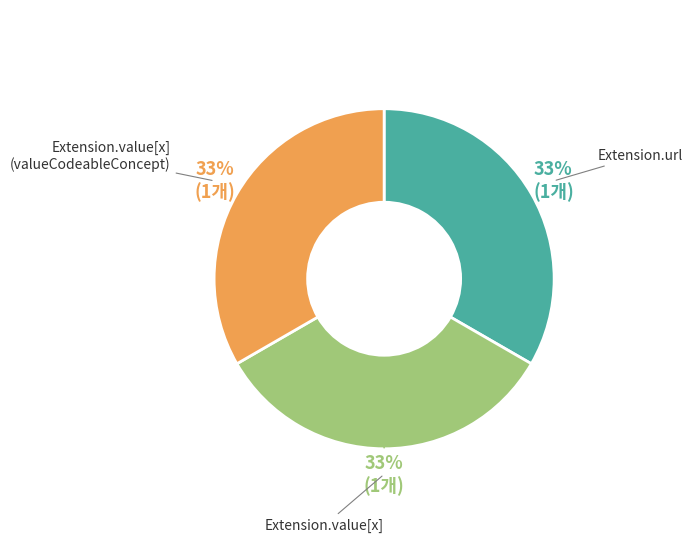

The Extension.value[x] slice represents 25% of the pie. True or false?

False